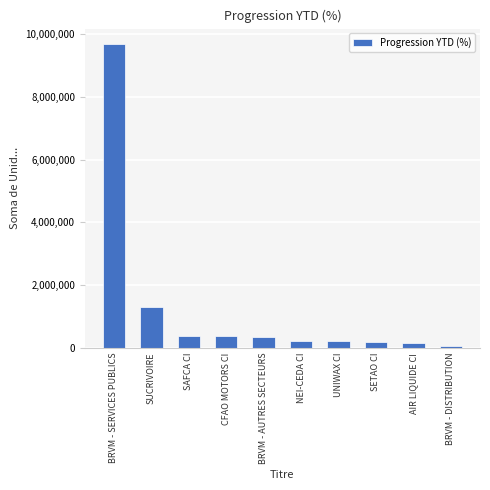

What is the sum of all values?

12935814.2